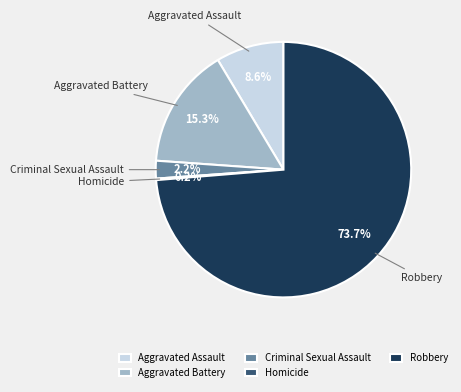

Approximately how many times larger is the value at Robbery compared to Aggravated Assault?

8.6